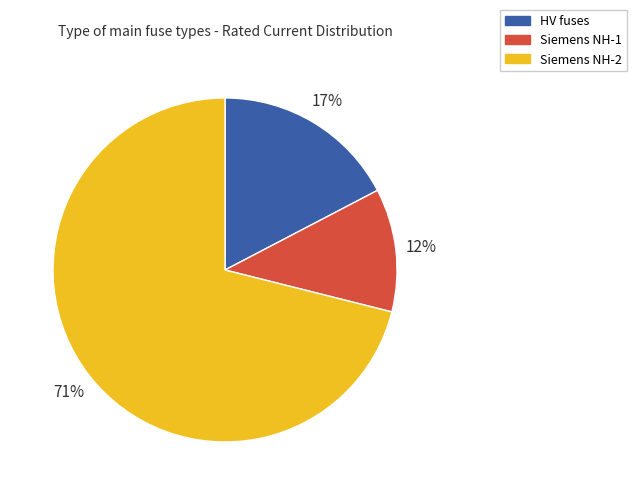

To the nearest percent, what is the average slice percentage?

33%